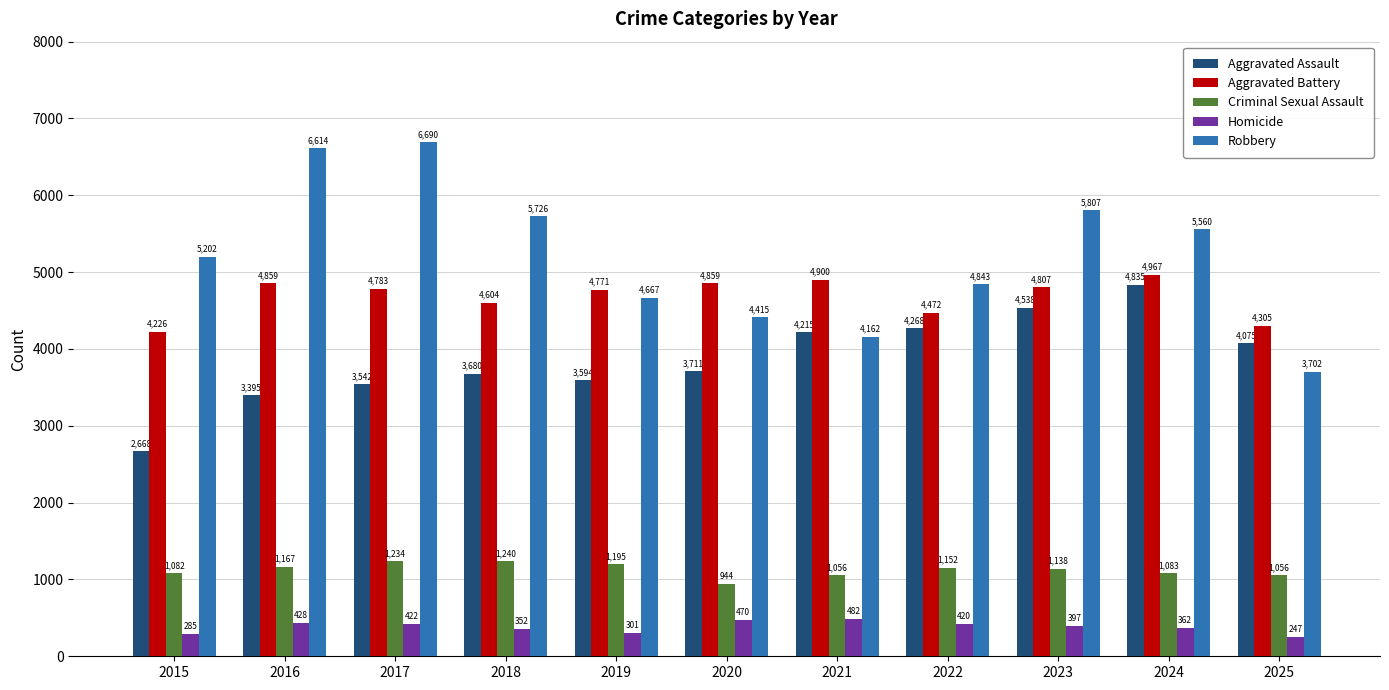

What is the difference between the maximum and second lowest values in the Homicide series?

197